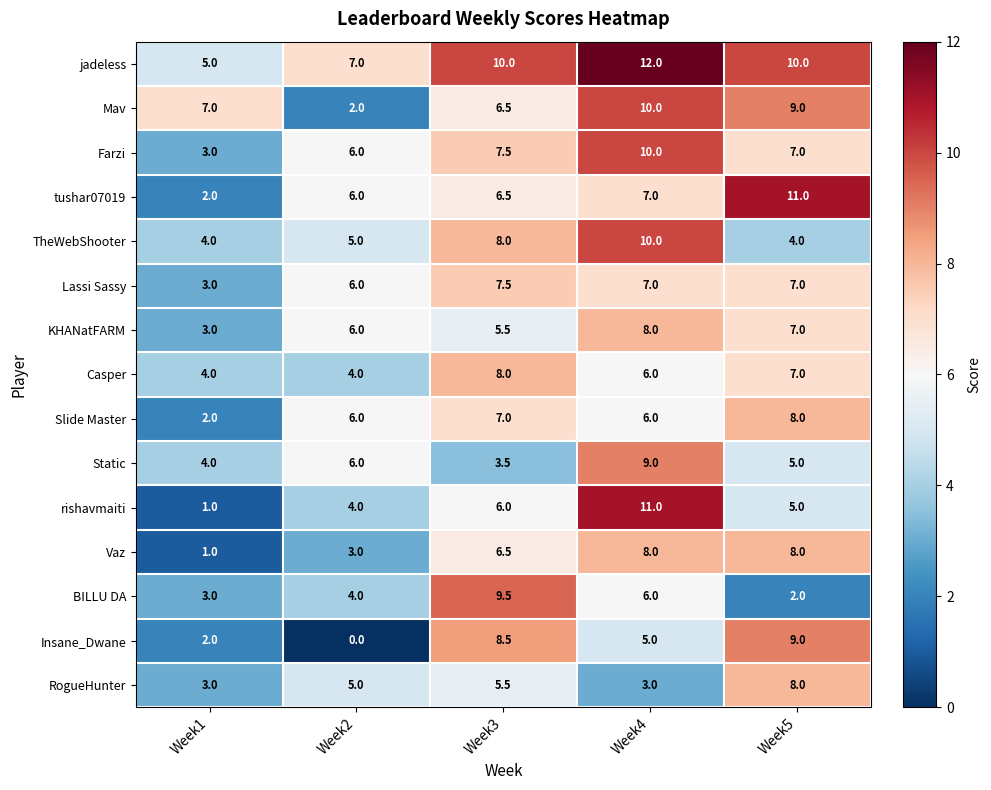

What is the highest value of the TheWebShooter series?

10.0